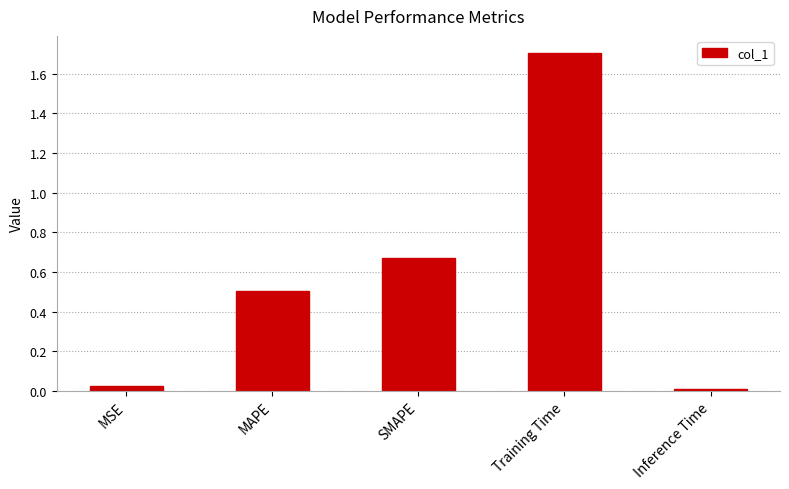

What is the label of the 1st bar from the left?

MSE